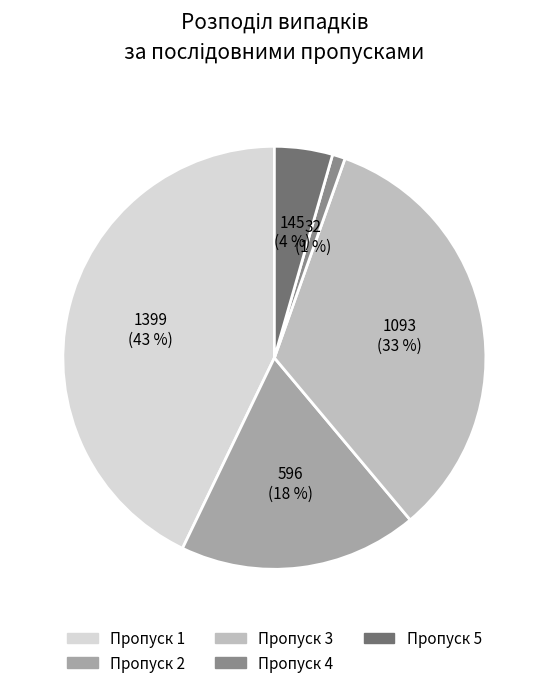

Do Пропуск 2 and Пропуск 4 together represent more than half of the pie?

No